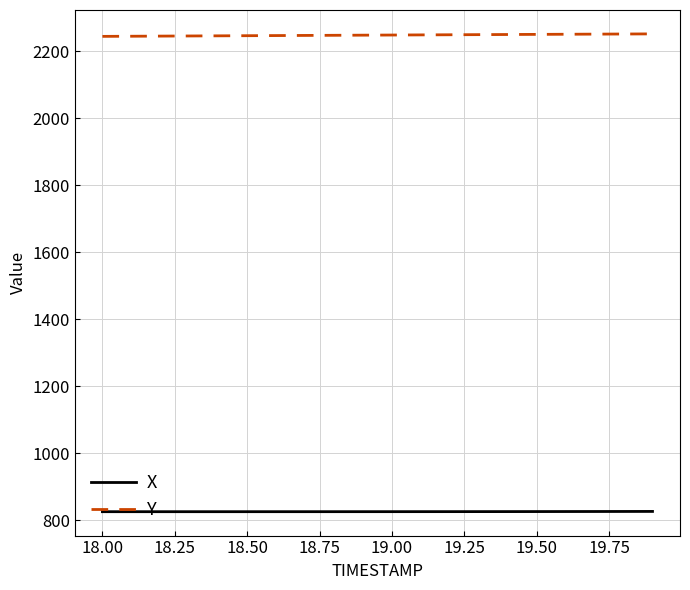

List the series in order of their overall mean, lowest first.

X, Y